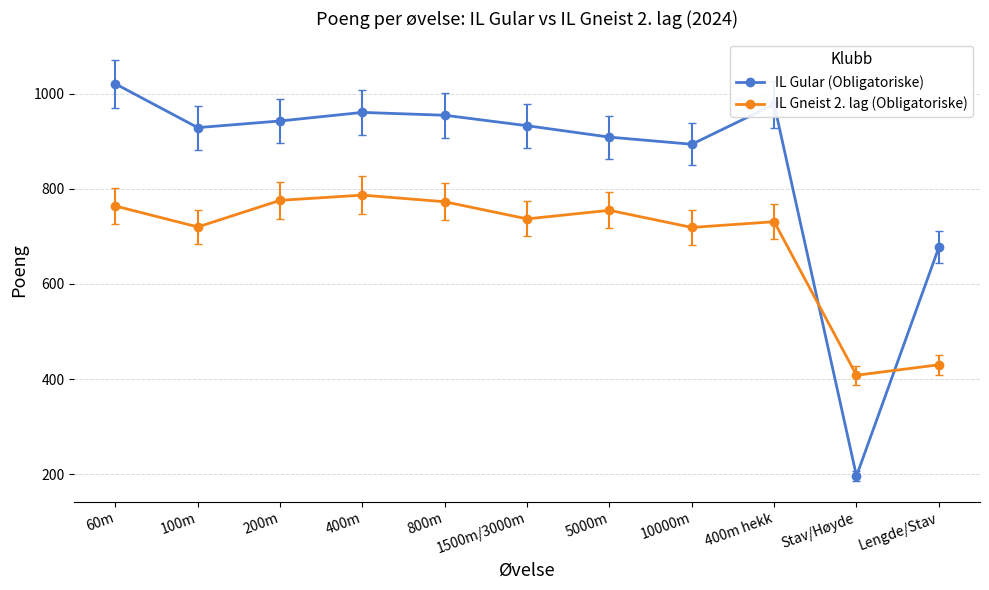

How many intersections are there between IL Gneist 2. lag (Obligatoriske) and IL Gular (Obligatoriske)?

2